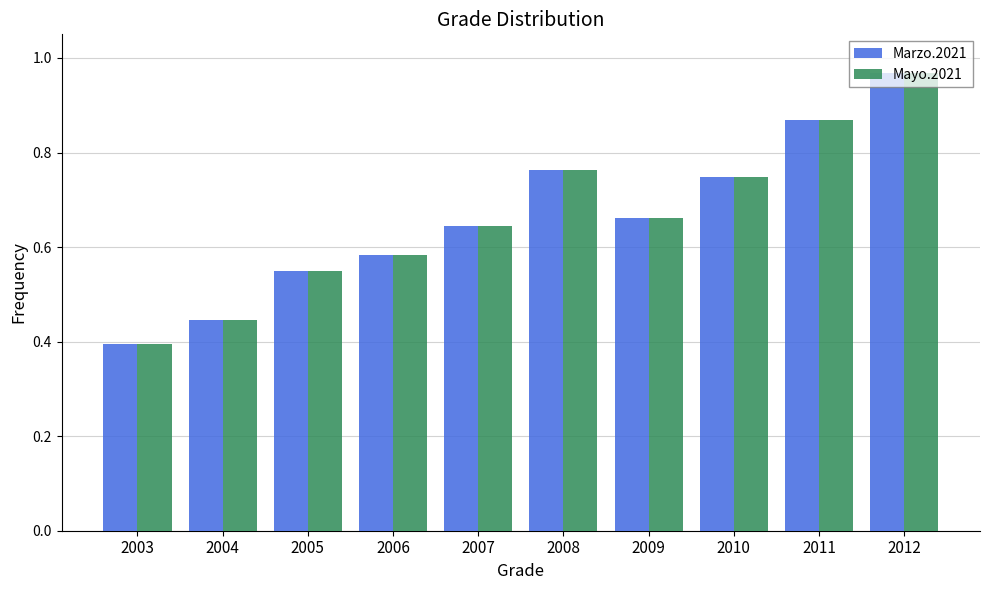

Where is Marzo.2021 nearest to the value 0?

2003